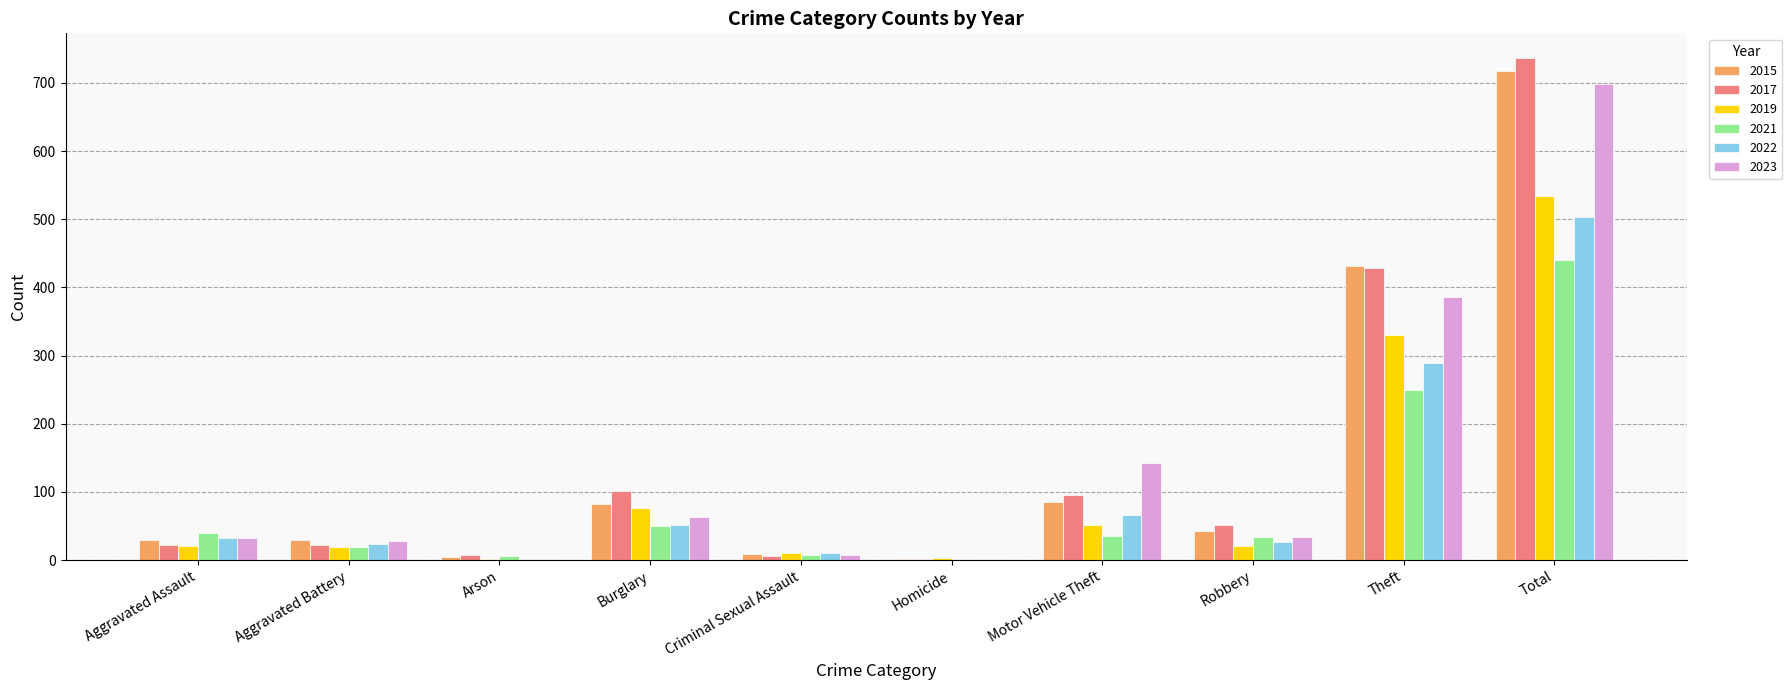

What value does the 2017 series have at Burglary?

102